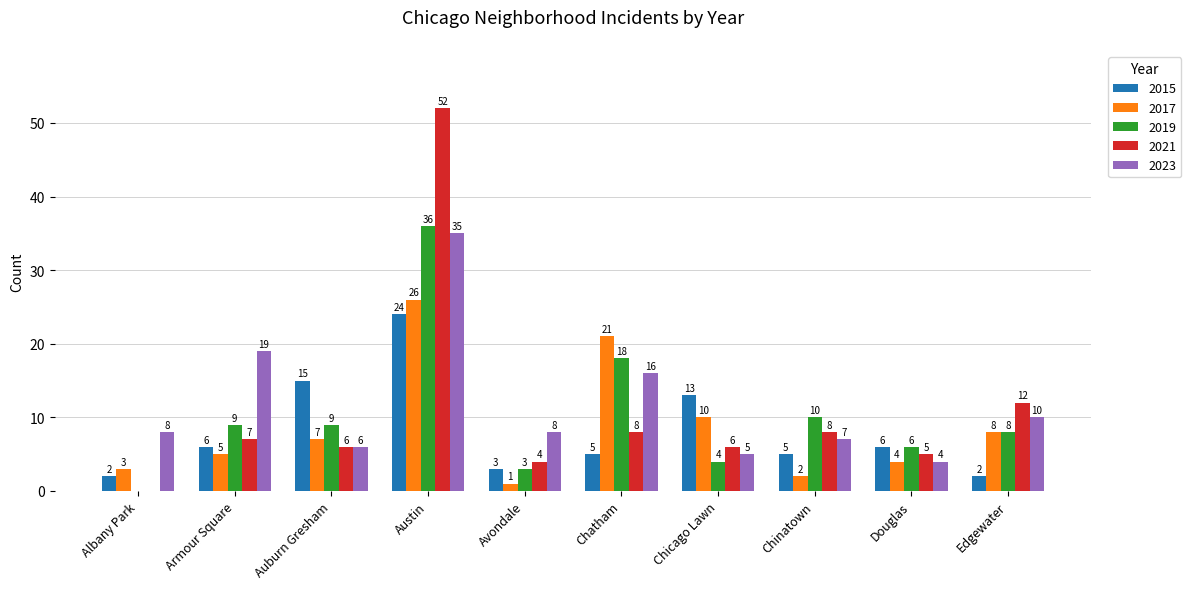

Reading left to right, list all the values displayed in this chart.

2015: 2	6	15	24	3	5	13	5	6	2
2017: 3	5	7	26	1	21	10	2	4	8
2019: 0	9	9	36	3	18	4	10	6	8
2021: 0	7	6	52	4	8	6	8	5	12
2023: 8	19	6	35	8	16	5	7	4	10